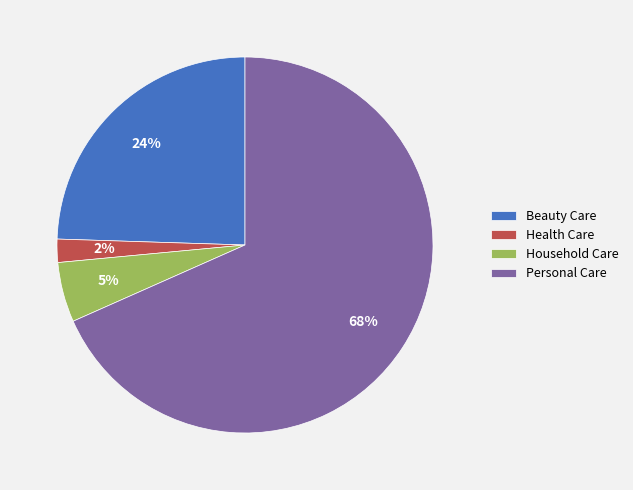

Is it true that Health Care is 2% of the pie?

True